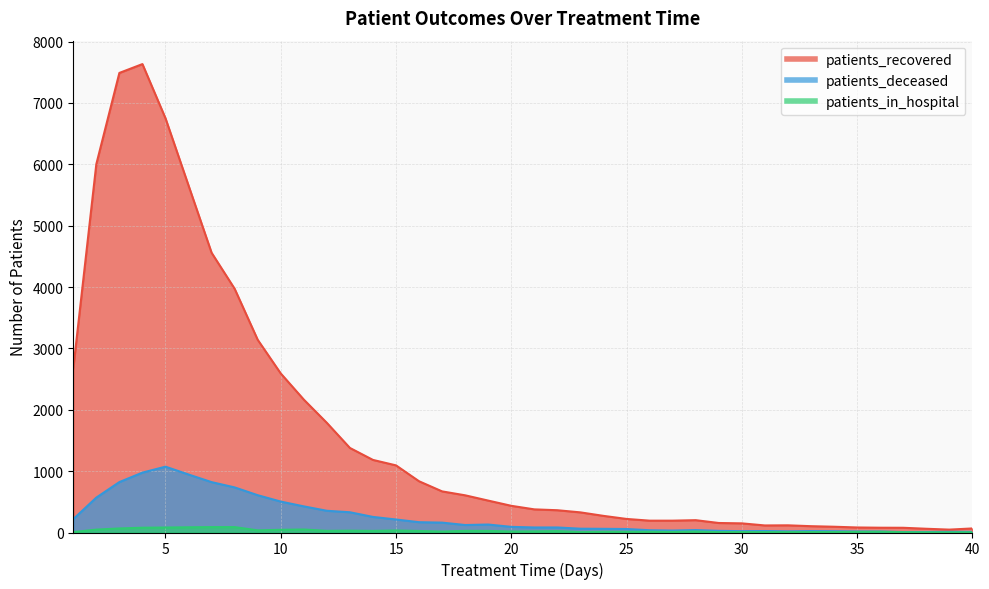

Reading left to right, transcribe all the data shown in this chart.

patients_recovered: 1=2673	2=6004	3=7490	4=7634	5=6751	6=5655	7=4559	8=3972	9=3141	10=2592	11=2166	12=1787	13=1378	14=1183	15=1094	16=835	17=670	18=606	19=520	20=435	21=377	22=363	23=328	24=271	25=221	26=193	27=193	28=201	29=155	30=149	31=115	32=117	33=103	34=94	35=82	36=78	37=77	38=61	39=47	40=66
patients_deceased: 1=218	2=569	3=822	4=976	5=1073	6=945	7=821	8=735	9=608	10=504	11=426	12=354	13=330	14=254	15=212	16=168	17=161	18=122	19=130	20=92	21=82	22=82	23=62	24=60	25=57	26=37	27=32	28=40	29=27	30=22	31=24	32=19	33=23	34=21	35=17	36=16	37=8	38=9	39=11	40=11
patients_in_hospital: 1=7	2=47	3=66	4=78	5=81	6=85	7=88	8=88	9=35	10=44	11=49	12=27	13=30	14=26	15=33	16=25	17=15	18=27	19=26	20=16	21=18	22=23	23=6	24=11	25=11	26=13	27=9	28=16	29=6	30=7	31=6	32=6	33=7	34=7	35=10	36=12	37=5	38=3	39=2	40=4